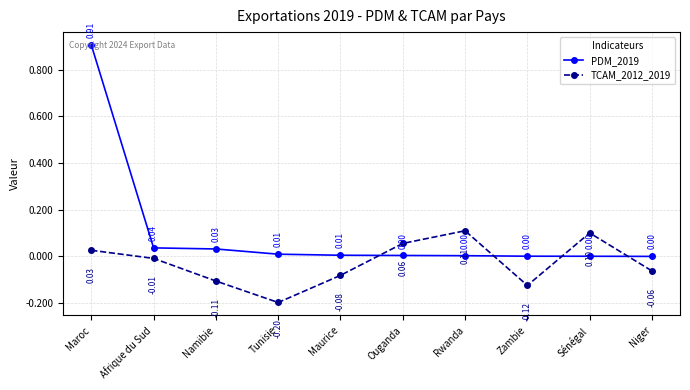

What is the highest value of the TCAM_2012_2019 series?

0.1